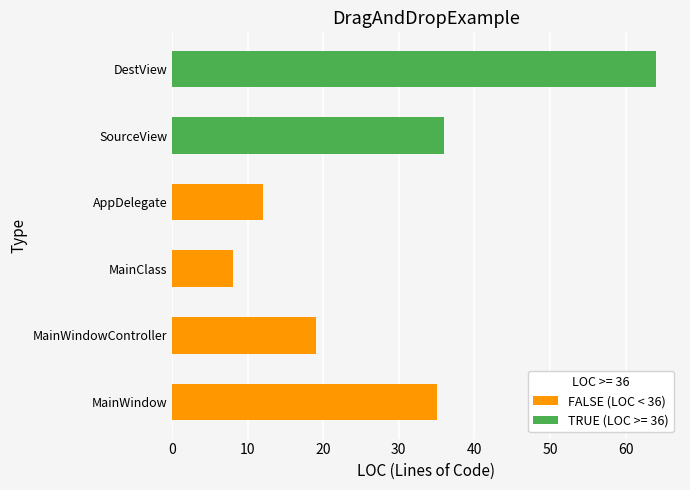

Are the bars grouped side by side (vs. stacked)?

No